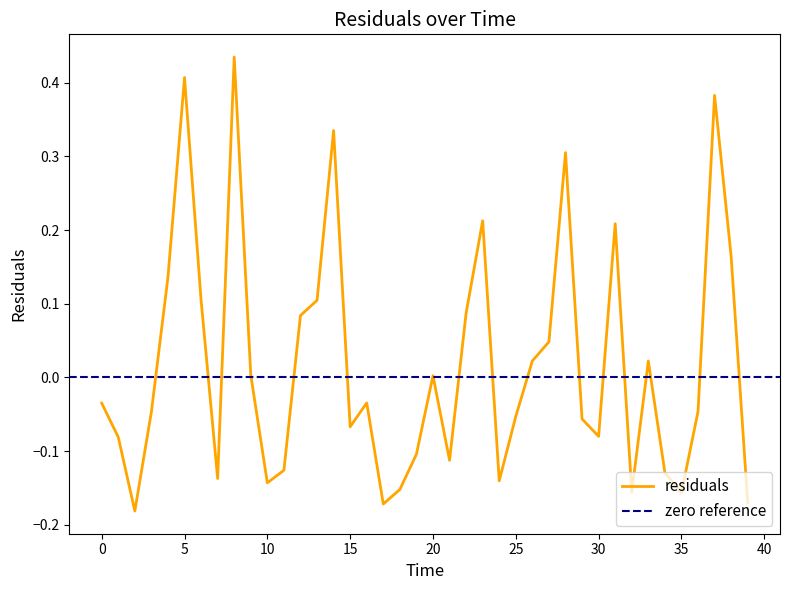

What is the difference between the second highest and second lowest values?

0.6